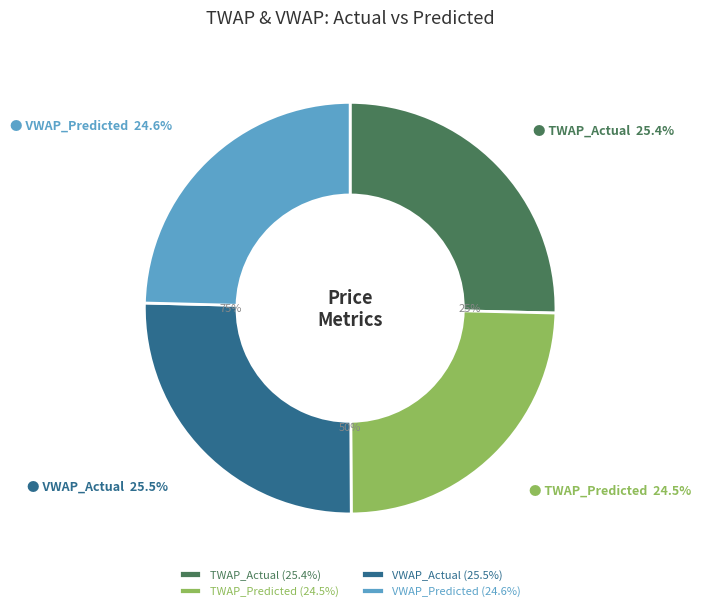

To the nearest percent, what is the combined percentage of TWAP_Actual and VWAP_Predicted?

50%